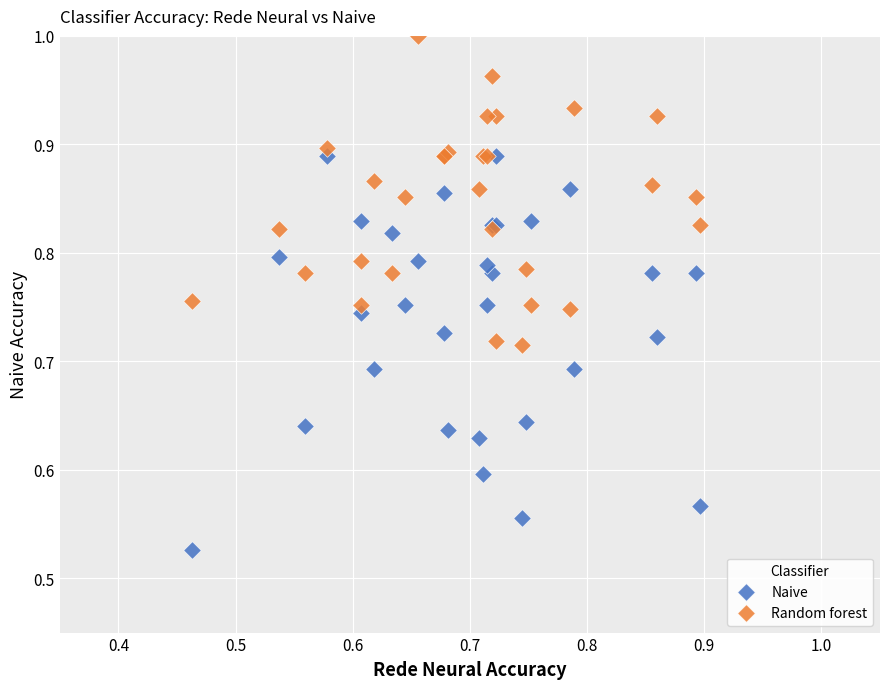

Which series reaches the minimum Y coordinate?

Naive